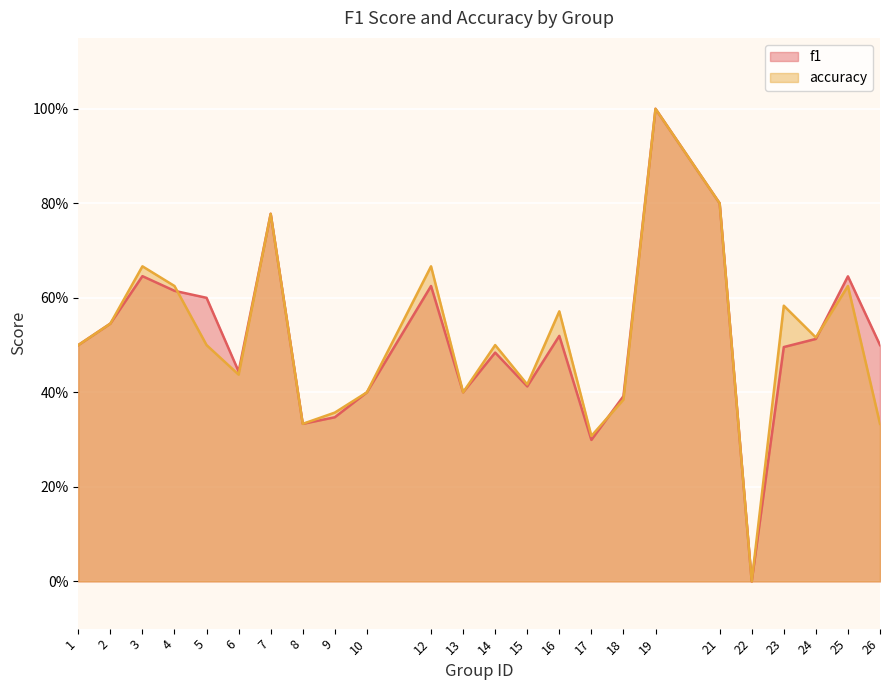

Which label corresponds to the smallest value in the chart?

22